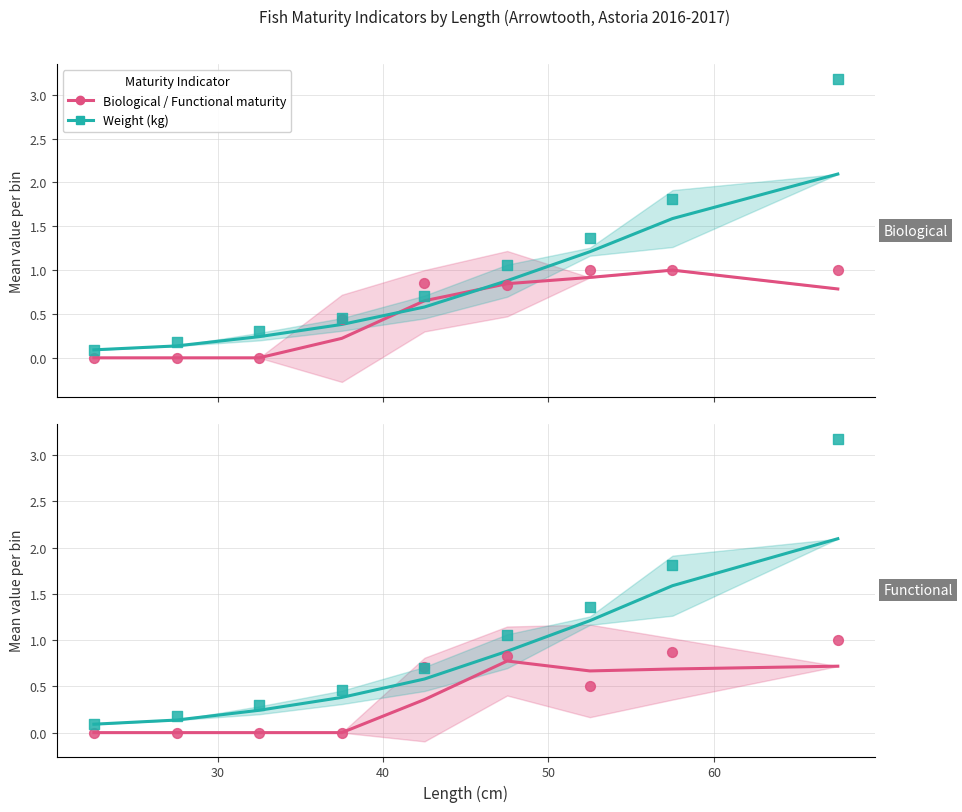

Which series reaches the maximum Y coordinate?

Weight (kg)